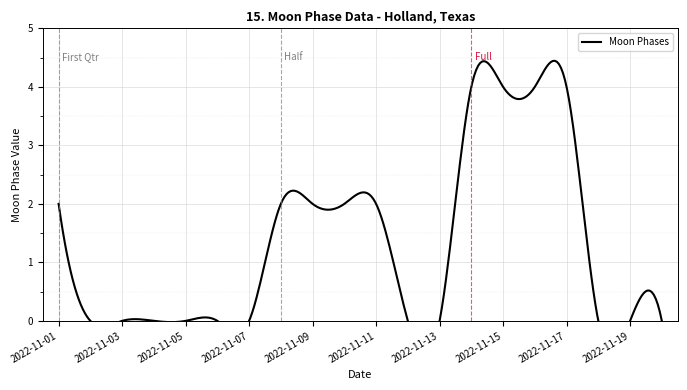

What is the difference between the second highest and minimum values?

4